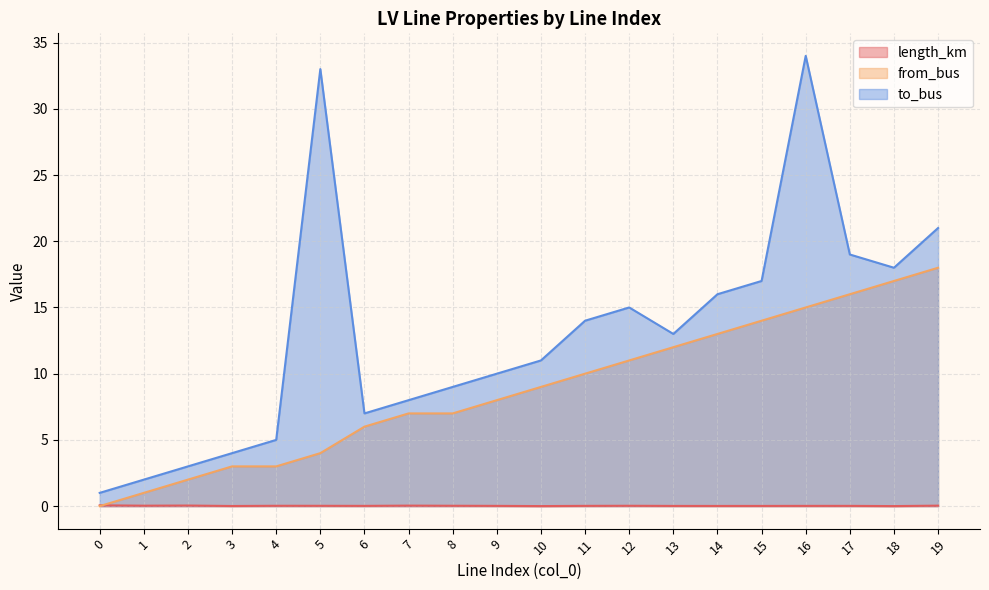

Does the chart display data point markers on the line(s)?

No